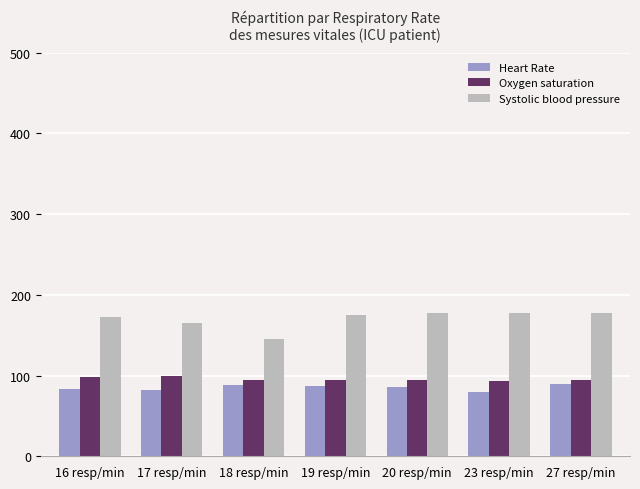

What is the difference between the Heart Rate values at 18 resp/min and 19 resp/min?

1